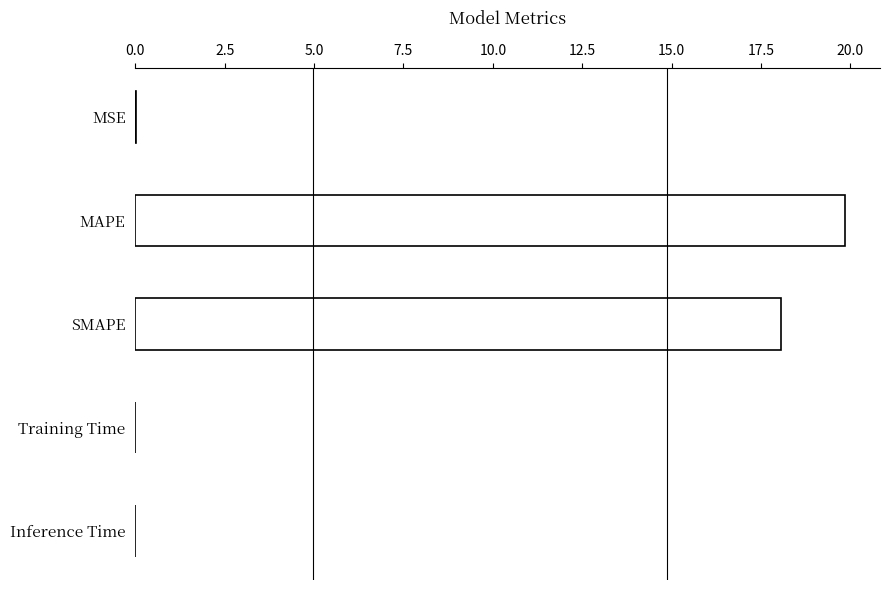

Which has a higher value, Training Time or SMAPE?

SMAPE